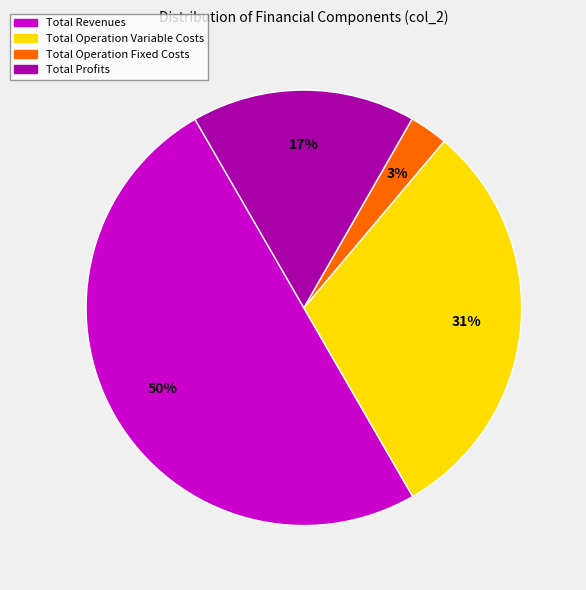

To the nearest percent, what is the average slice percentage?

25%